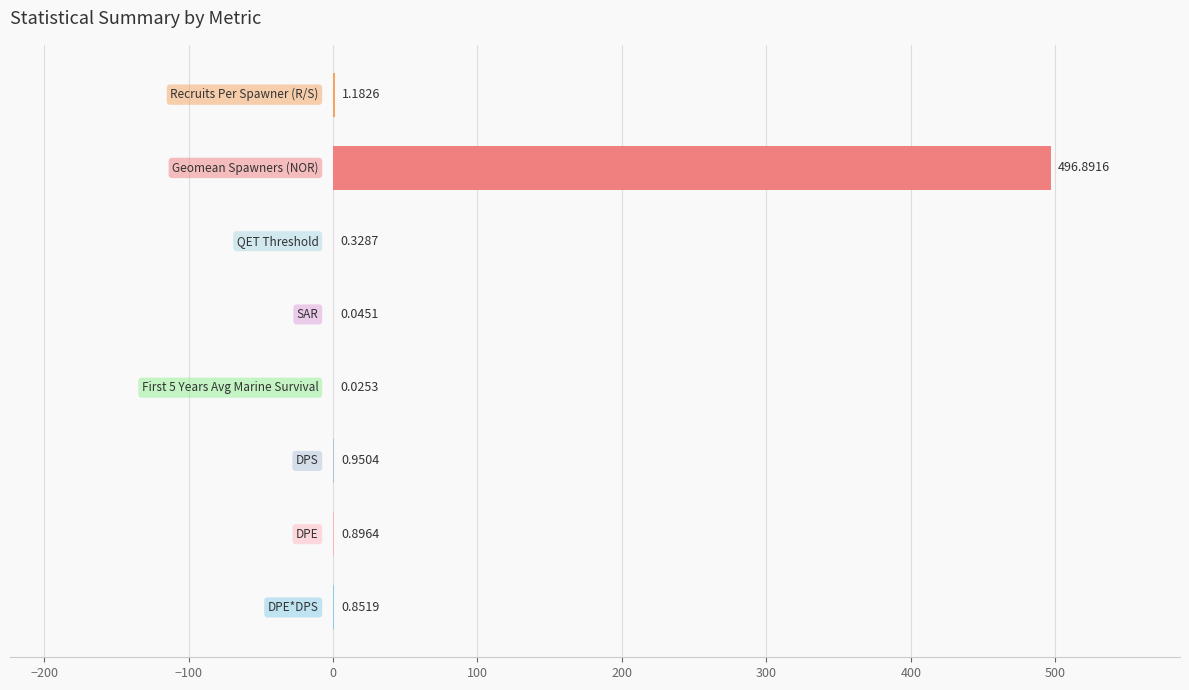

What is the difference between the second highest and minimum values?

1.2